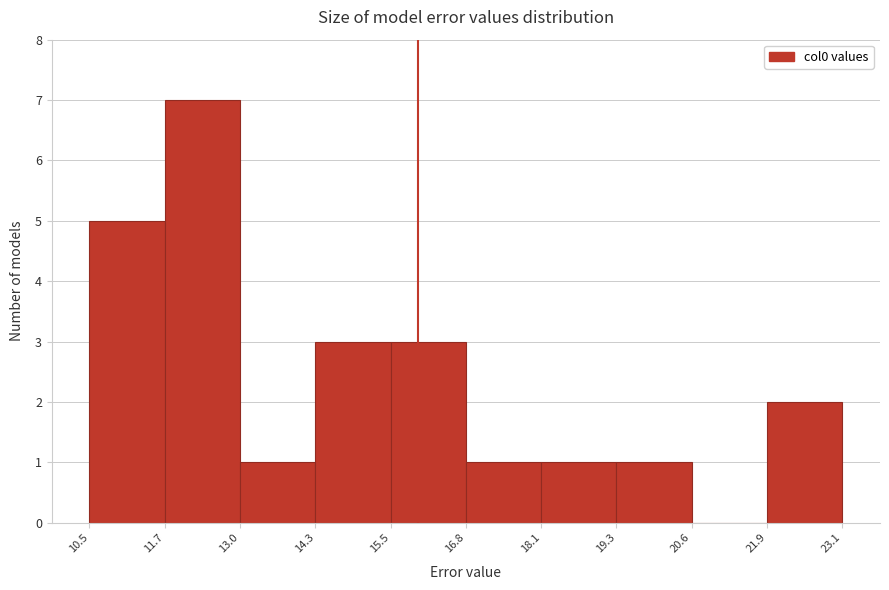

Over which range of the x-axis is the bar tallest?

11.7 to 13.0